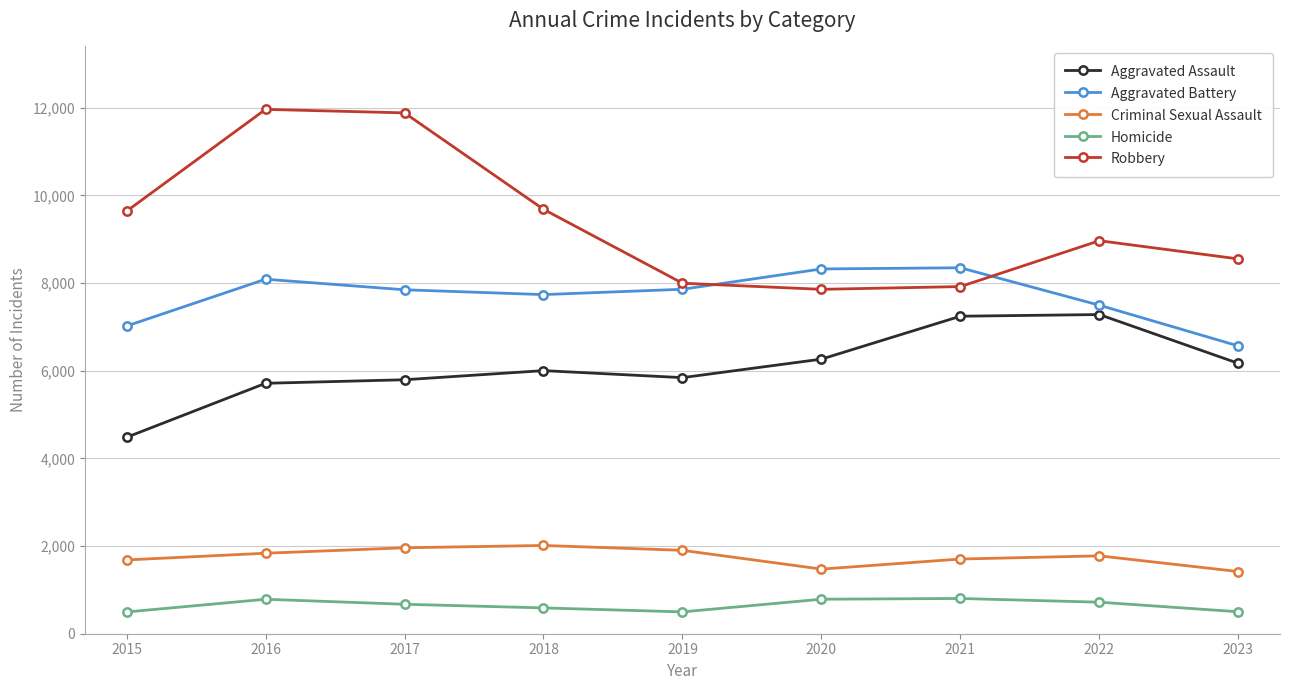

At how many categories does at least one series exceed 8692?

5